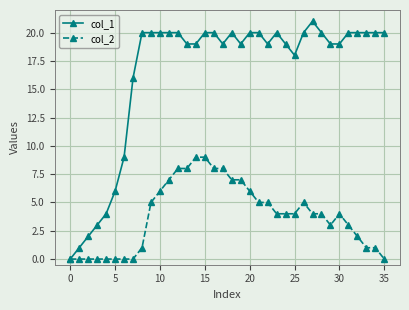

What is the maximum value shown in the chart?

21